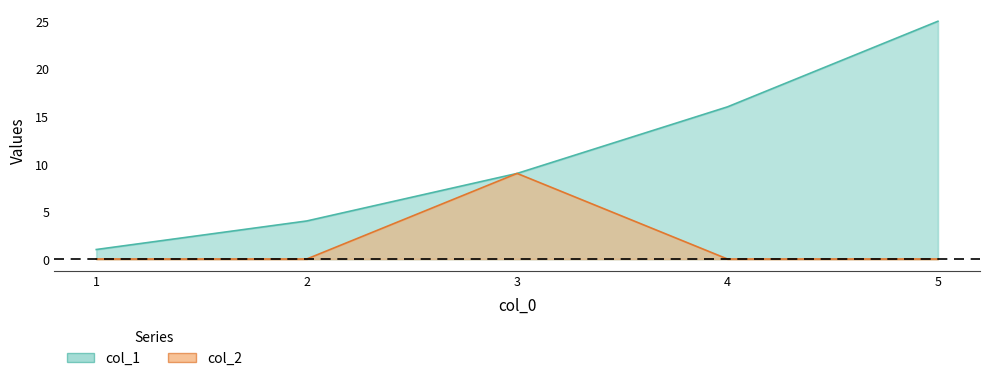

True or false: col_1 and col_2 intersect in this chart.

False